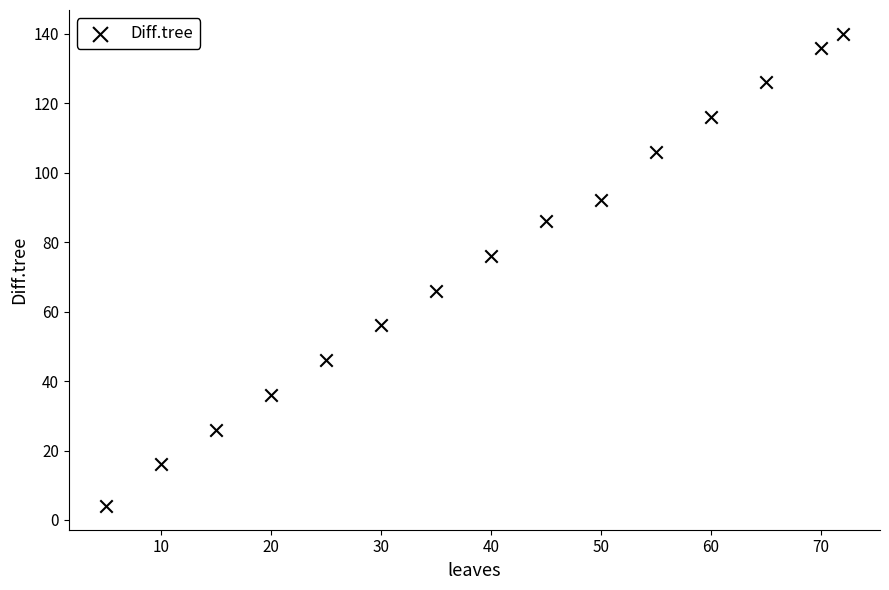

What Y value in the scatter plot is closest to 72?

76